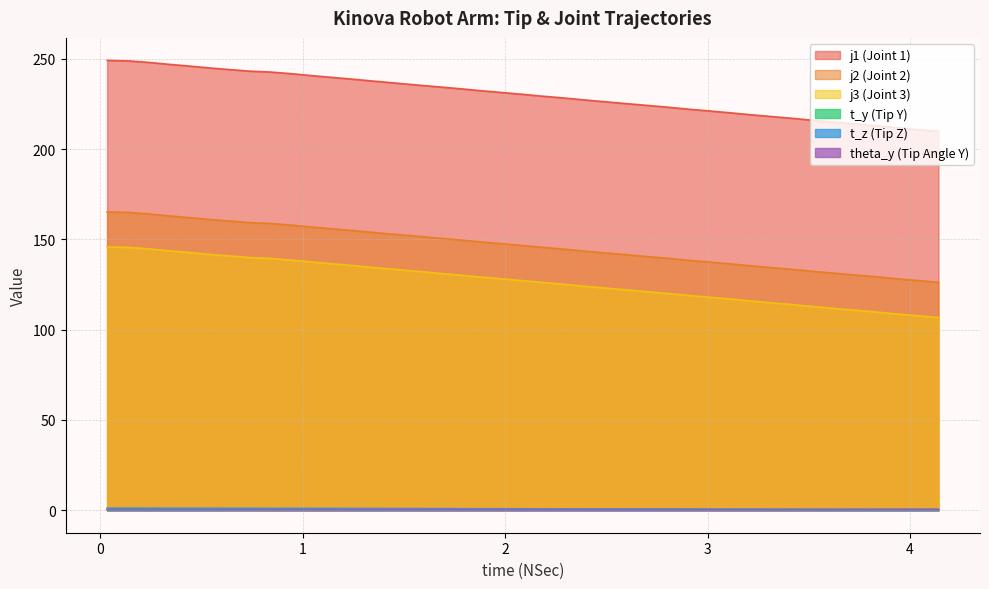

Rank the series by their maximum value, from lowest to highest.

theta_y, t_y, t_z, j3, j2, j1